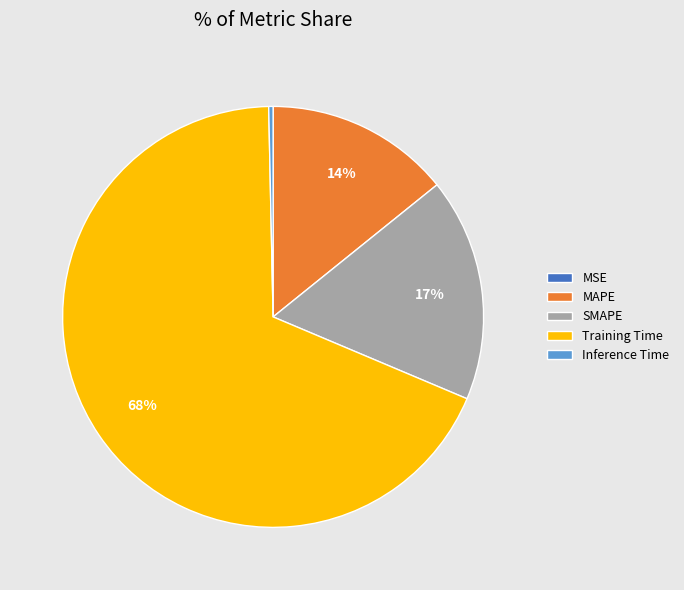

Do SMAPE and Training Time together represent more than half of the pie?

Yes